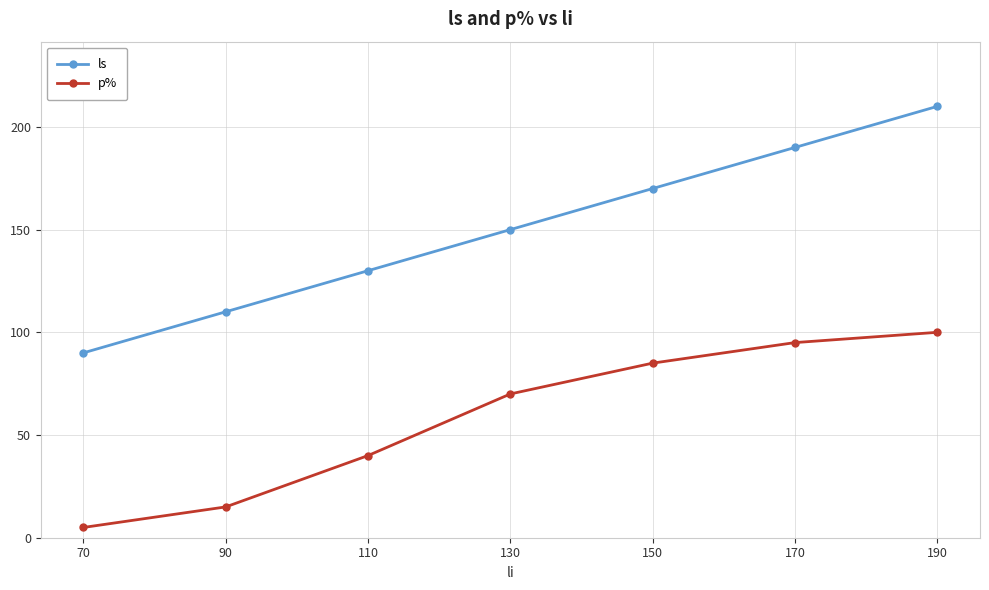

At which label is ls closest to 150?

130